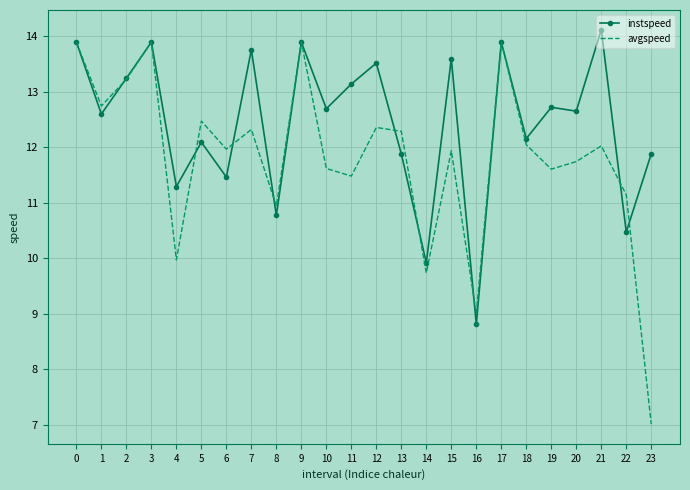

What is the total value across all series at 21?

26.1